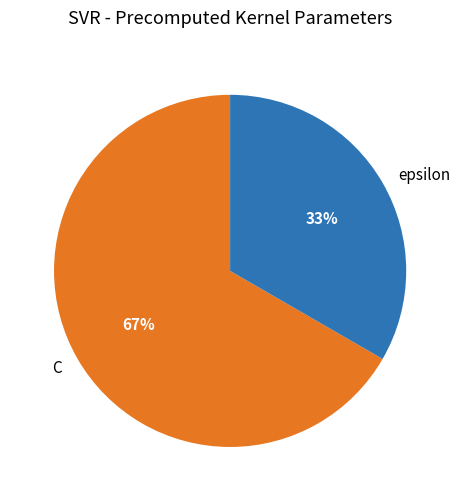

To the nearest percent, what percentage of the pie is C?

67%